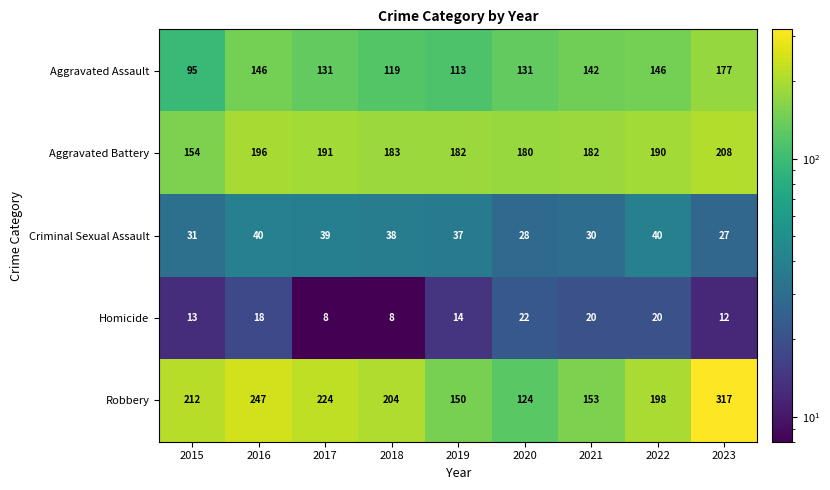

Where is Criminal Sexual Assault nearest to the value 33?

2015